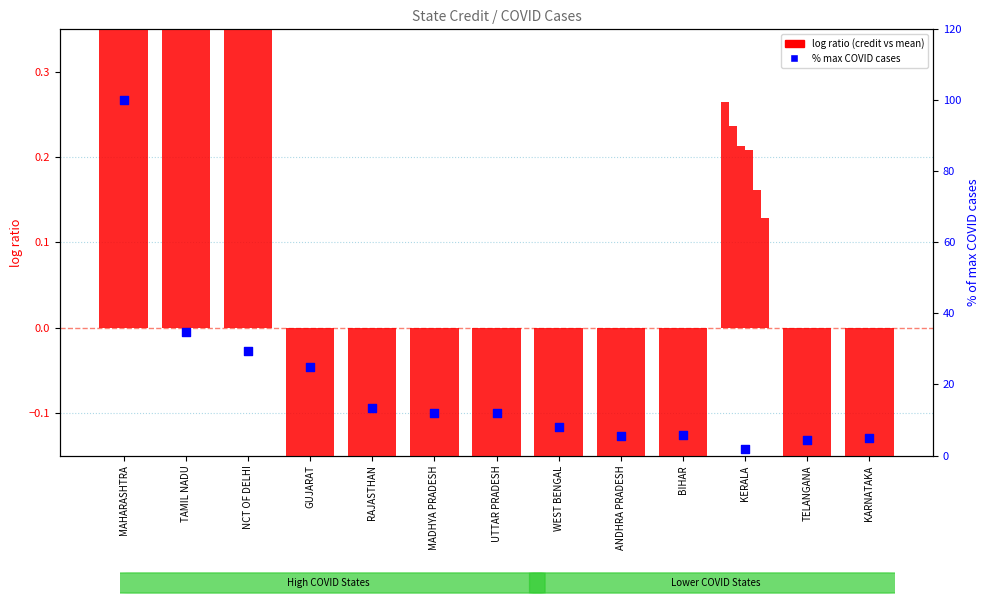

Which series has the largest total across all categories?

% max COVID cases